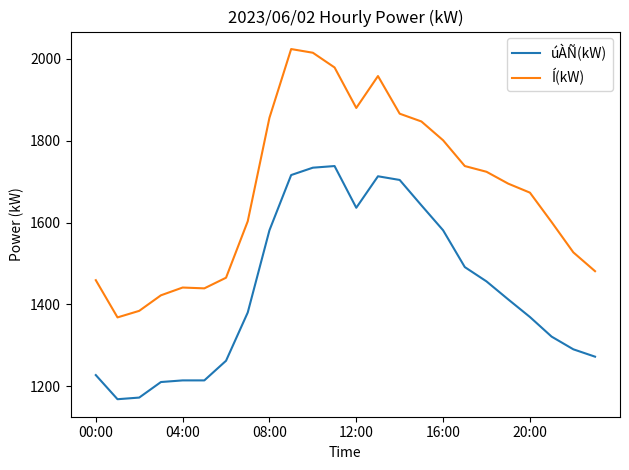

Which series has the largest total across all categories?

Í(kW)